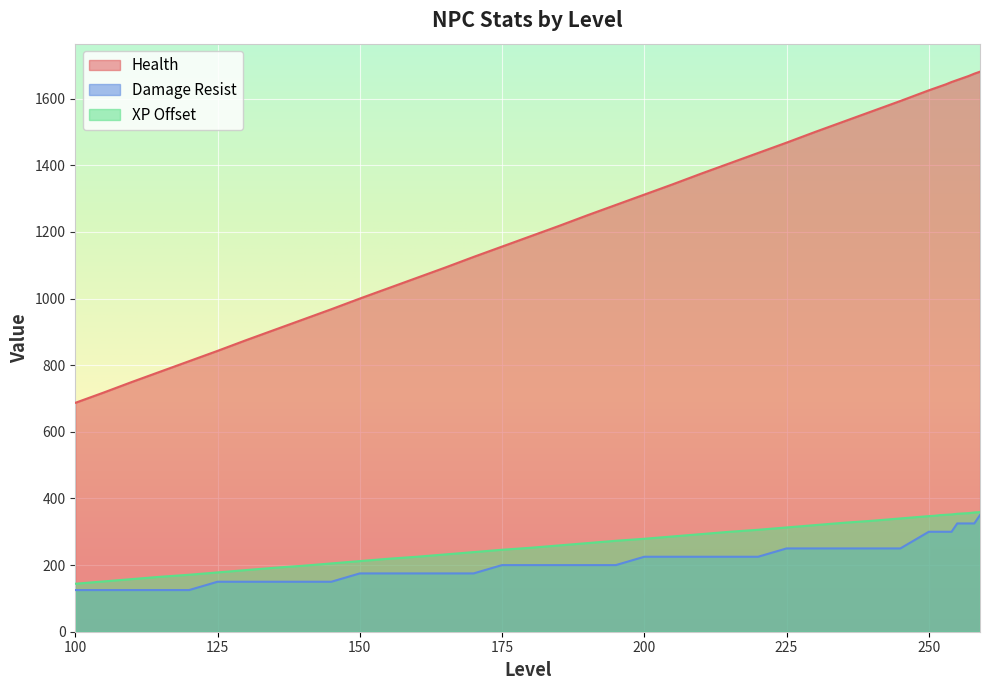

List the series in order of their peak value, lowest first.

Damage Resist, XP Offset, Health